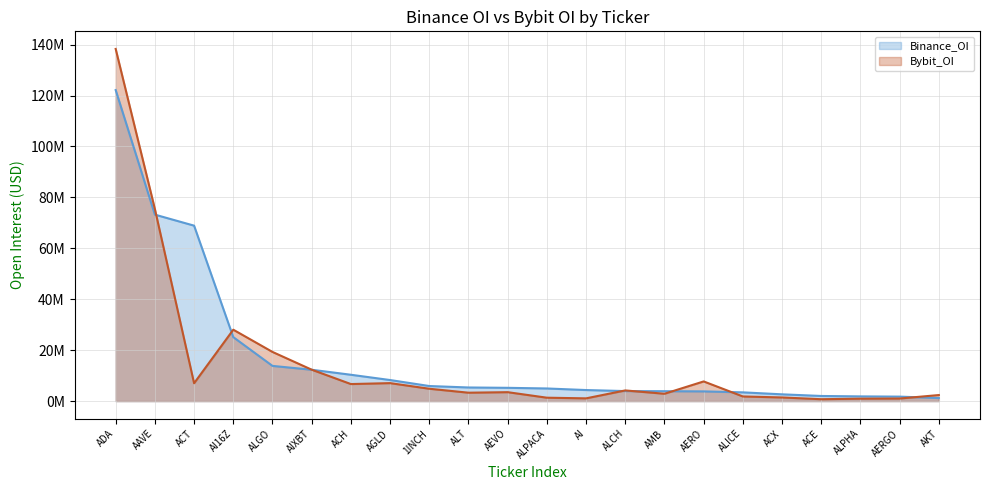

What are all the series names shown in the legend?

Binance_OI, Bybit_OI